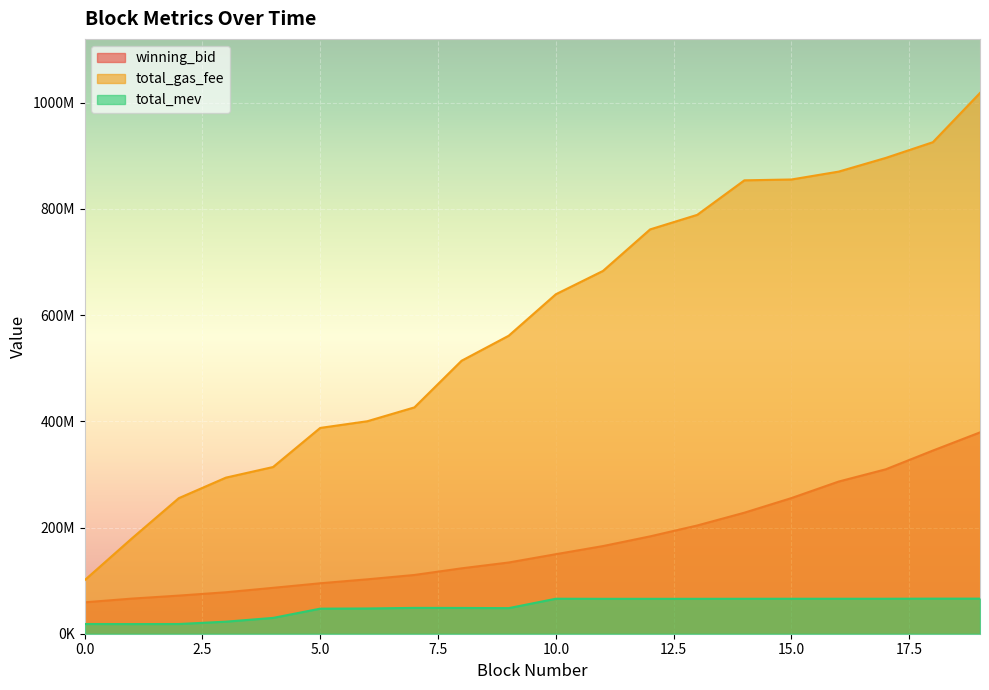

What is the average value of the total_gas_fee series?

586120655.1